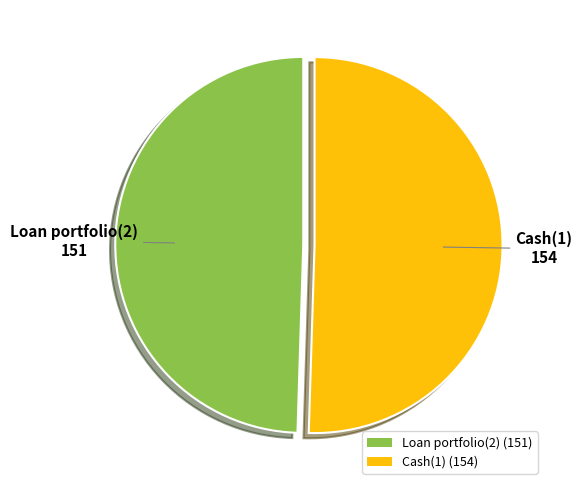

Between Loan portfolio(2) (151) and Cash(1) (154), which is larger?

Cash(1) (154)